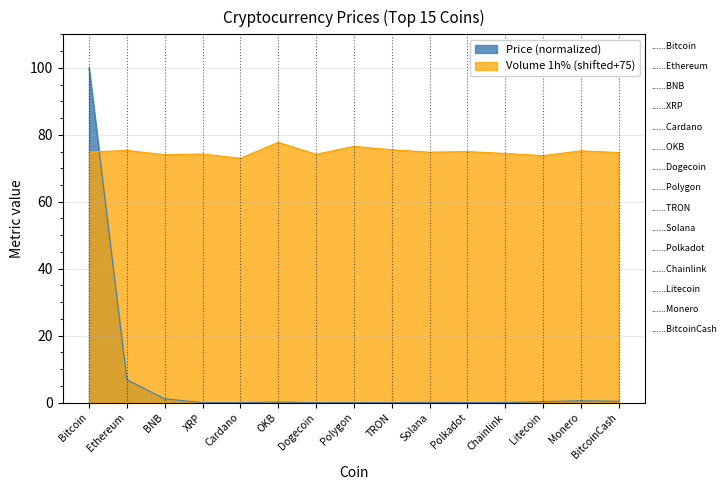

The value at Solana is 0.1. True or false?

True